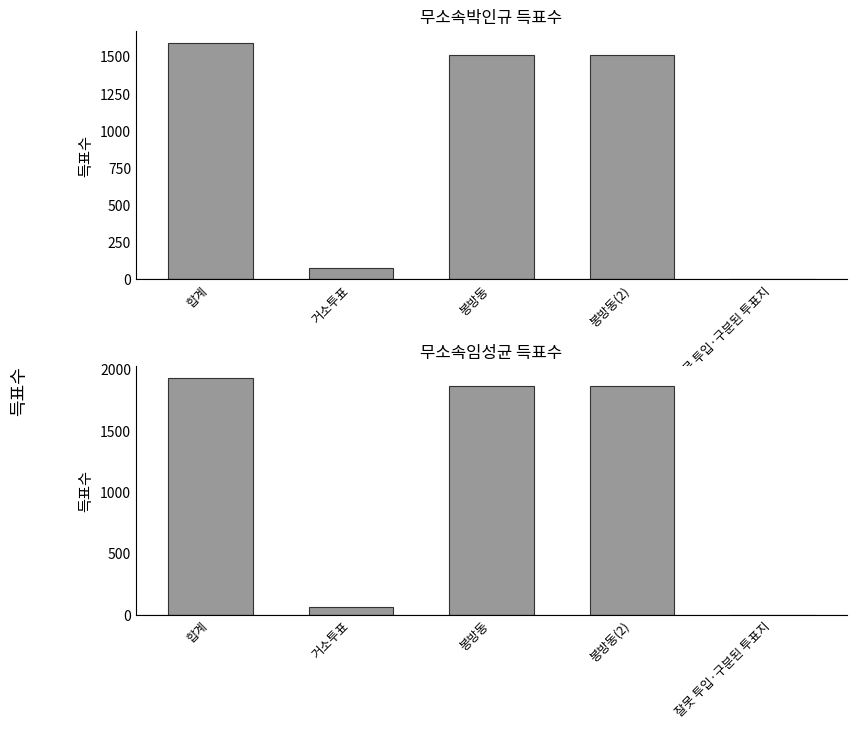

Where is 무소속임성균 nearest to the value 964?

봉방동